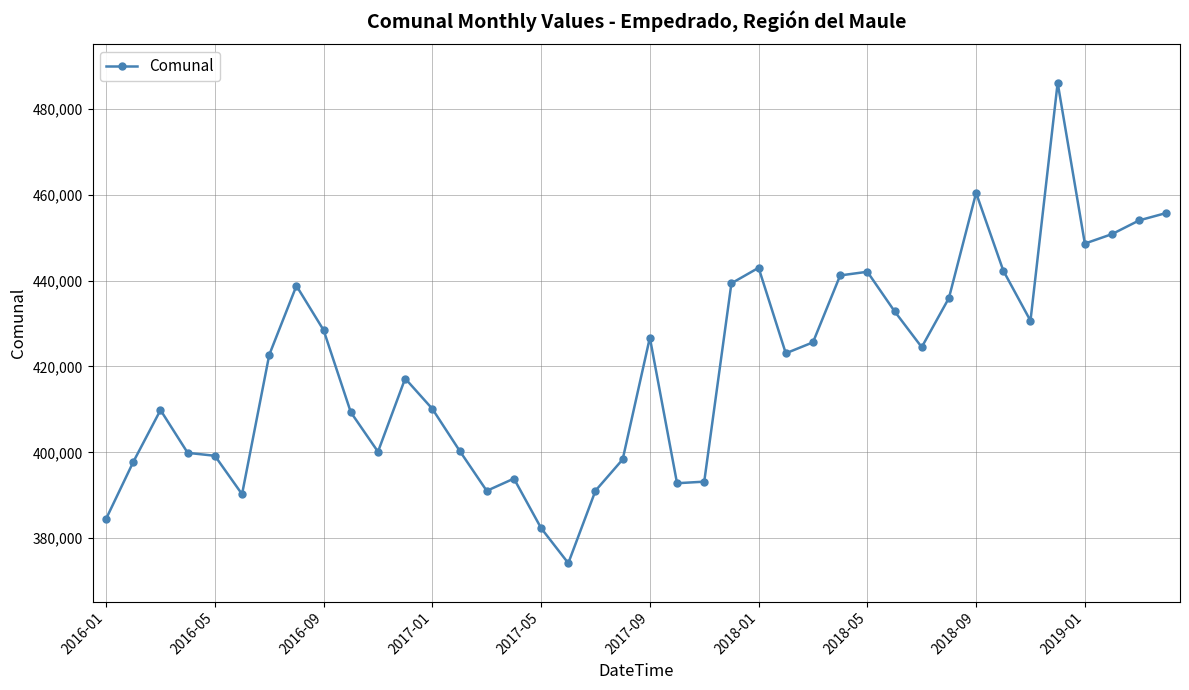

What is the difference between the second highest and minimum values?

86219